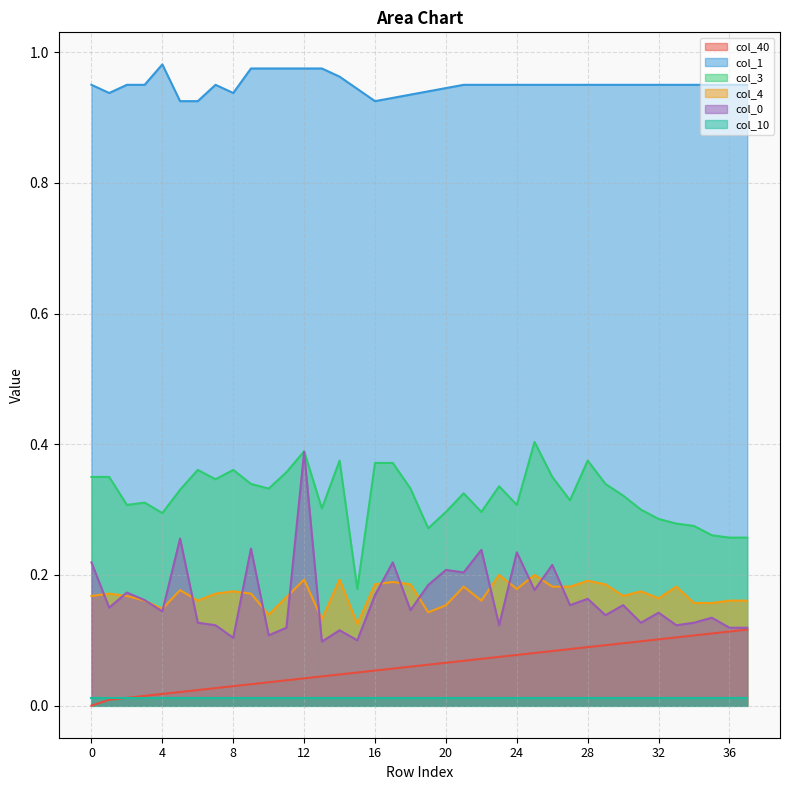

The value of col_3 at 37 is 0.3. True or false?

True